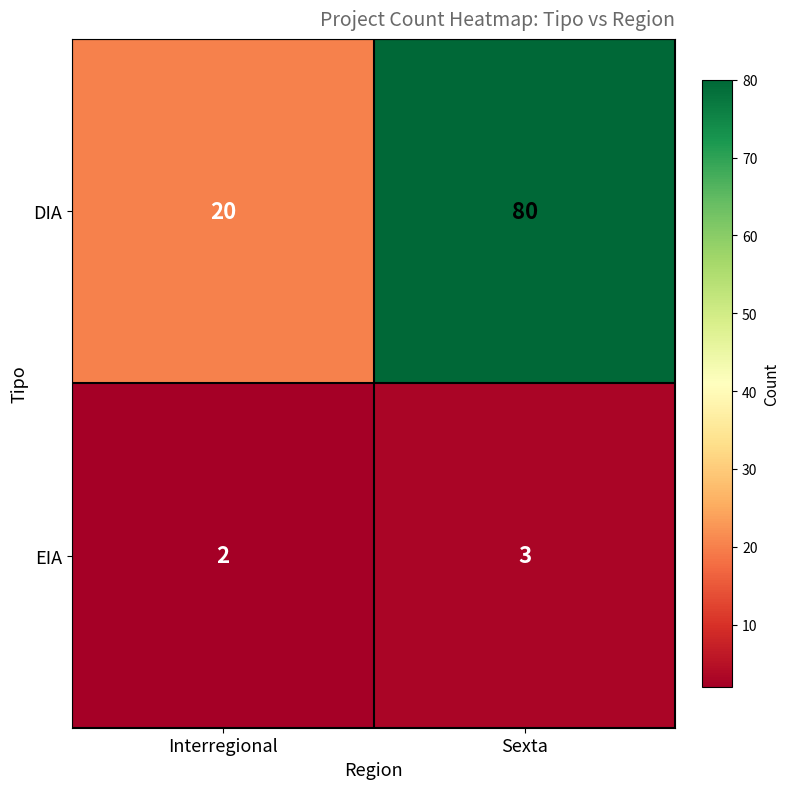

Which label corresponds to the smallest value in the chart?

Interregional